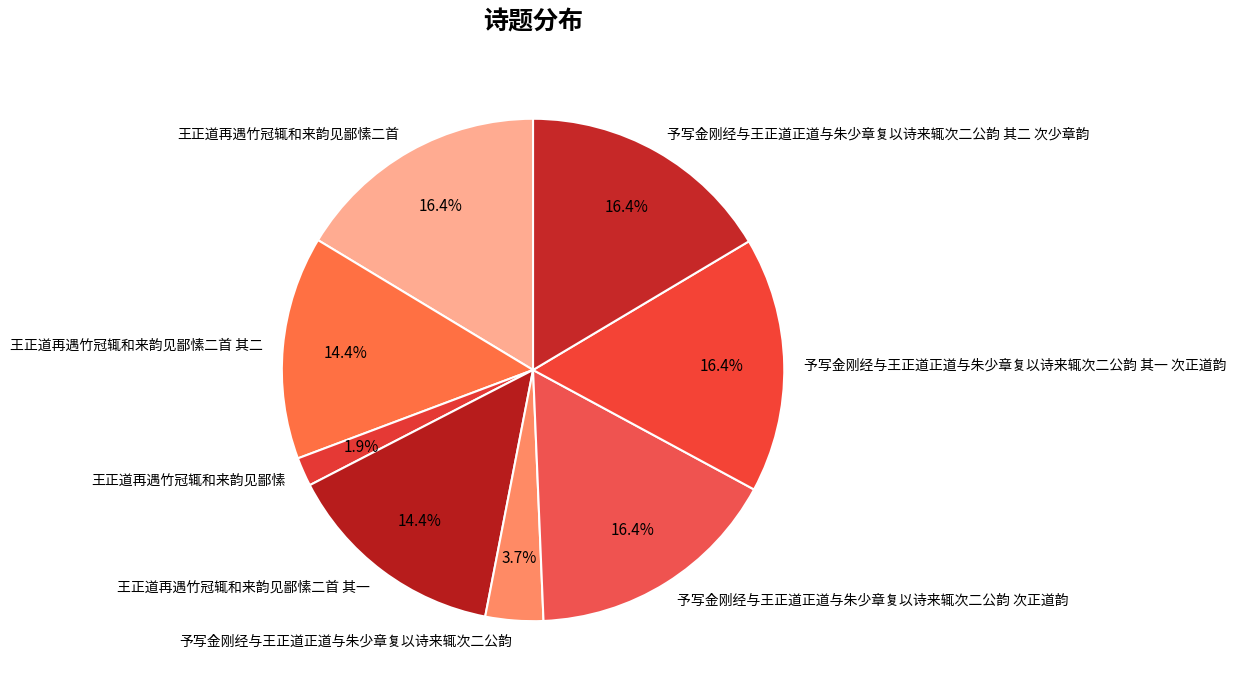

True or false: 王正道再遇竹冠辄和来韵见鄙愫二首 accounts for 26% of the total.

False